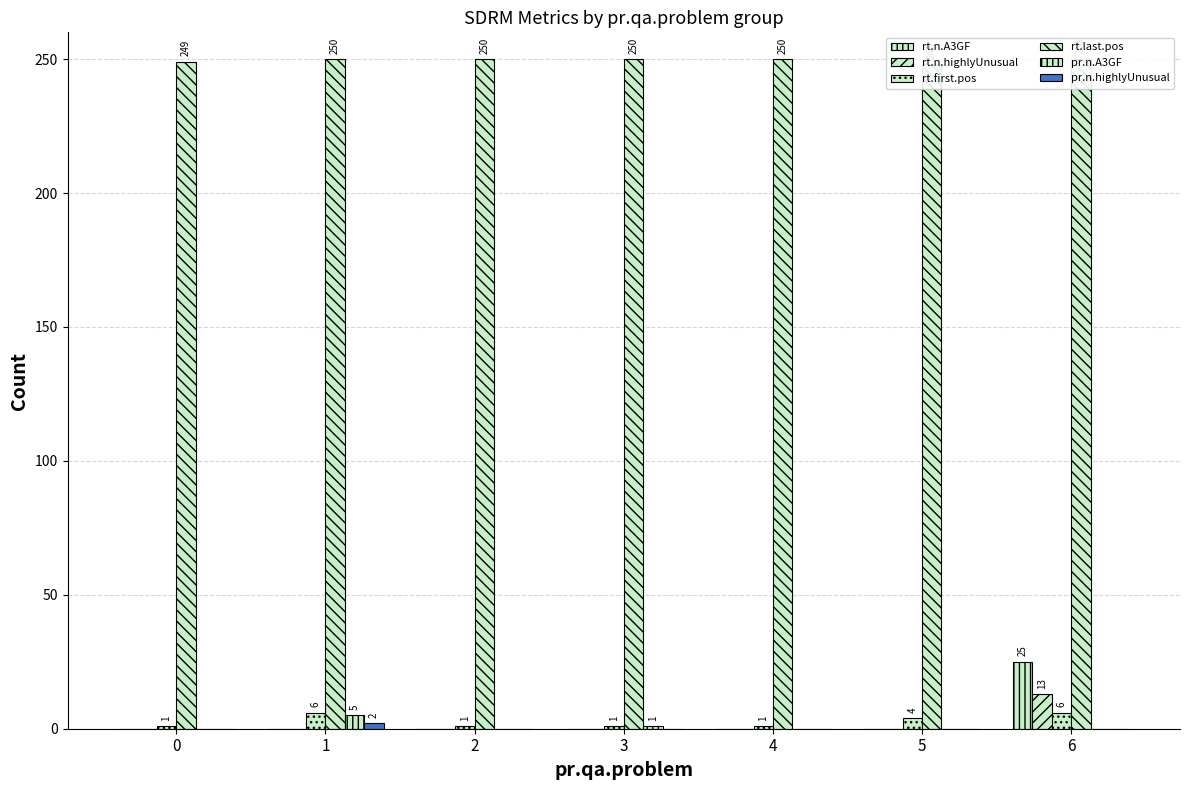

What is the total value across all series at 6?

294